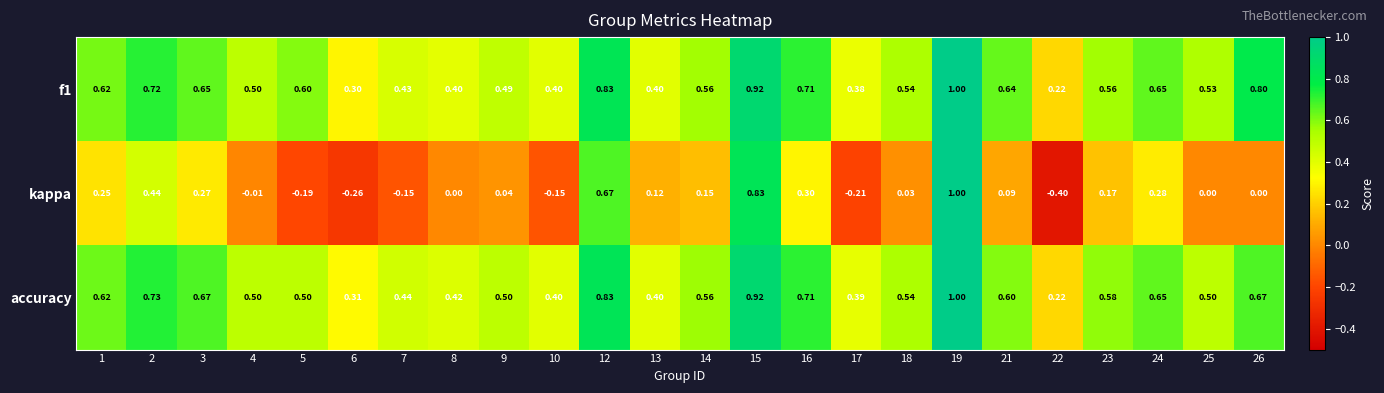

Which series has the widest spread of values?

kappa